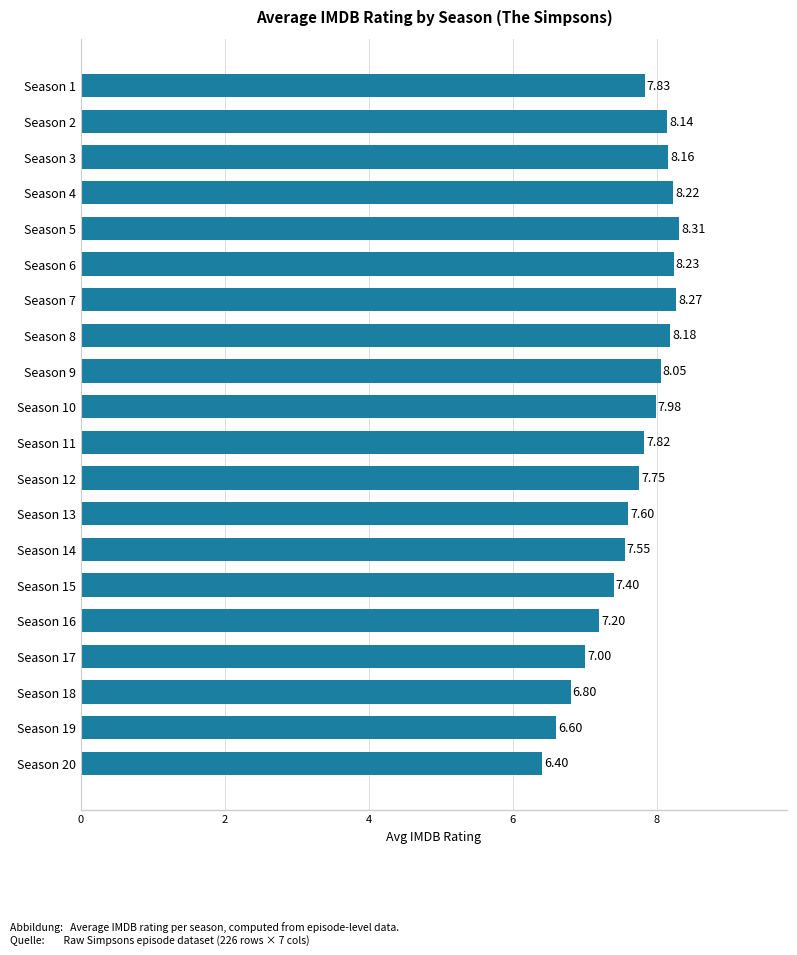

What is the sum of the values at Season 3 and Season 5?

16.5